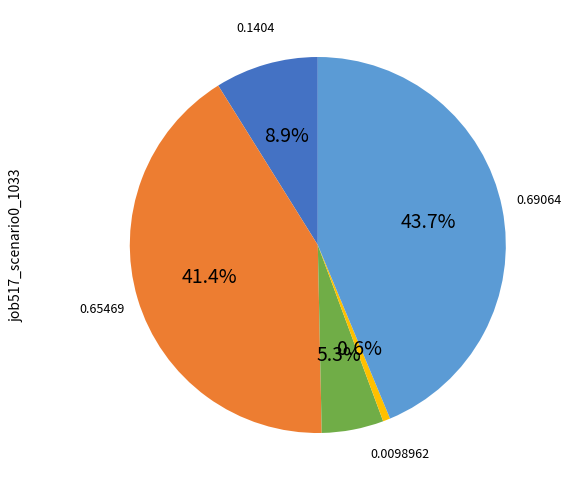

Count the number of slices in the pie.

5